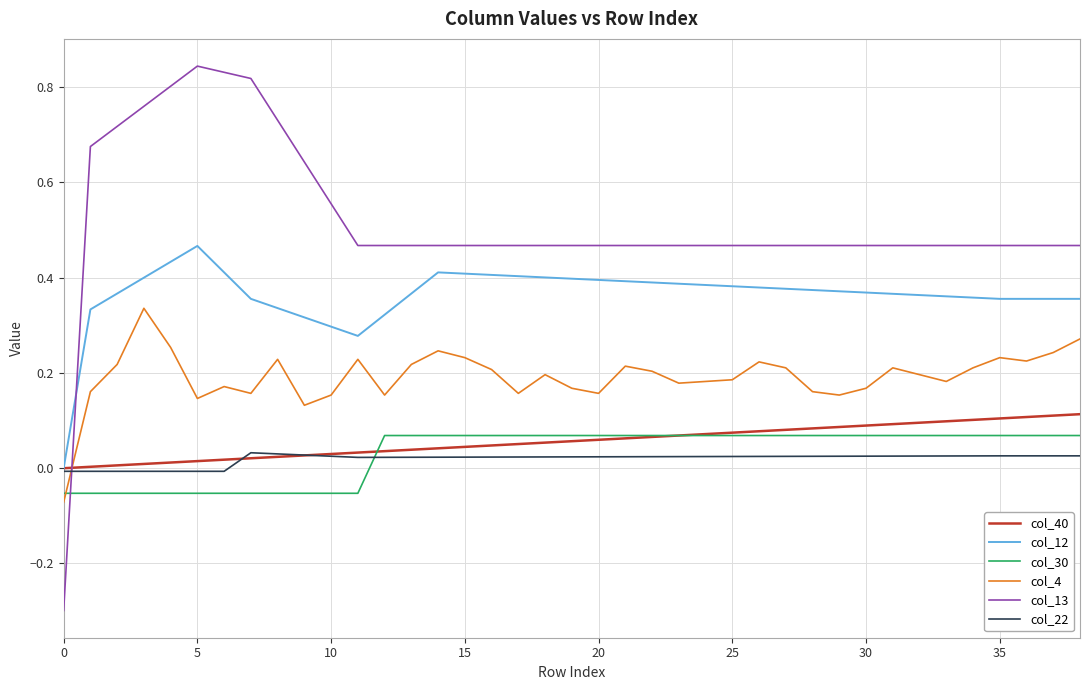

Which series has the largest total across all categories?

col_13